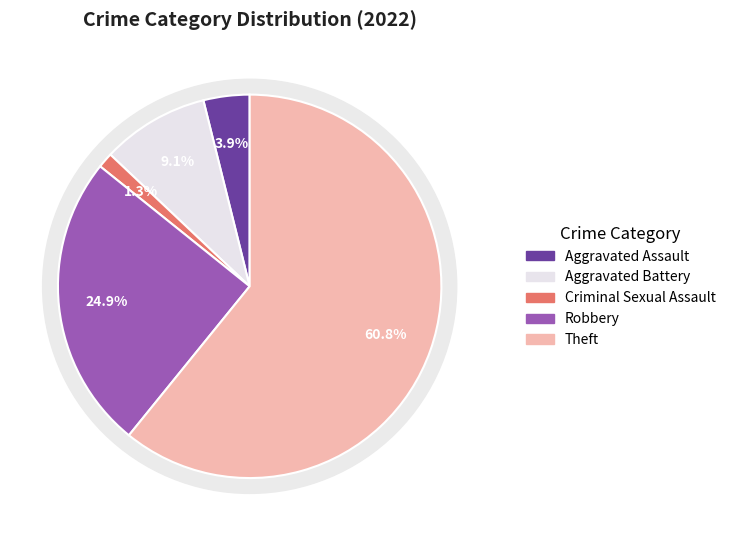

What is the change in value from Criminal Sexual Assault to Theft?

+184